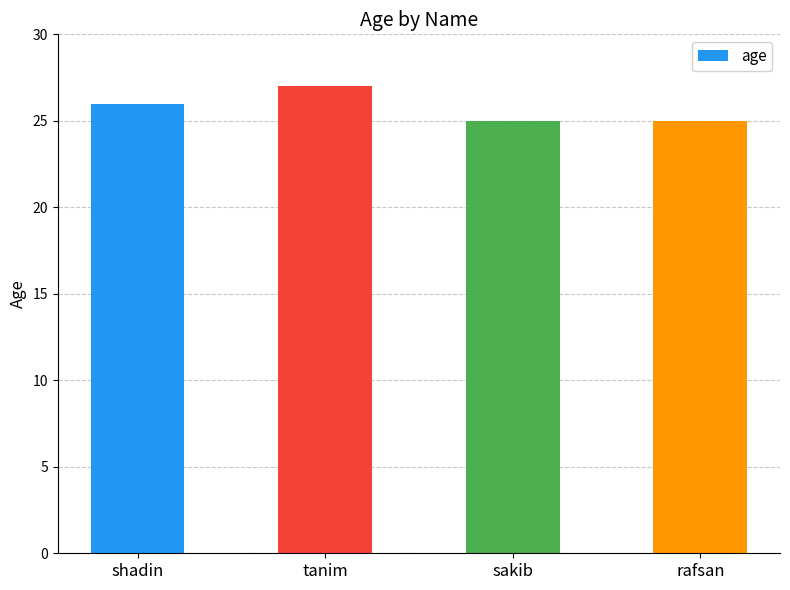

What is the sum of all values?

103